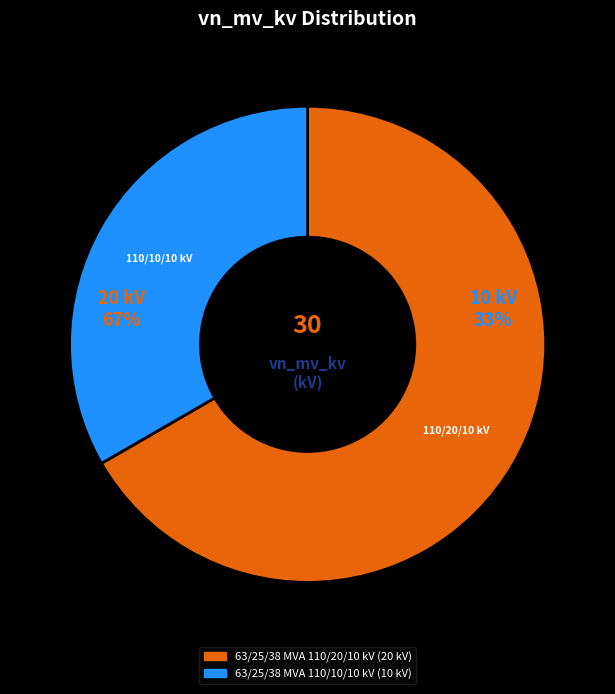

What percentage is the 63/25/38 MVA 110/20/10 kV slice, to the nearest percent?

67%